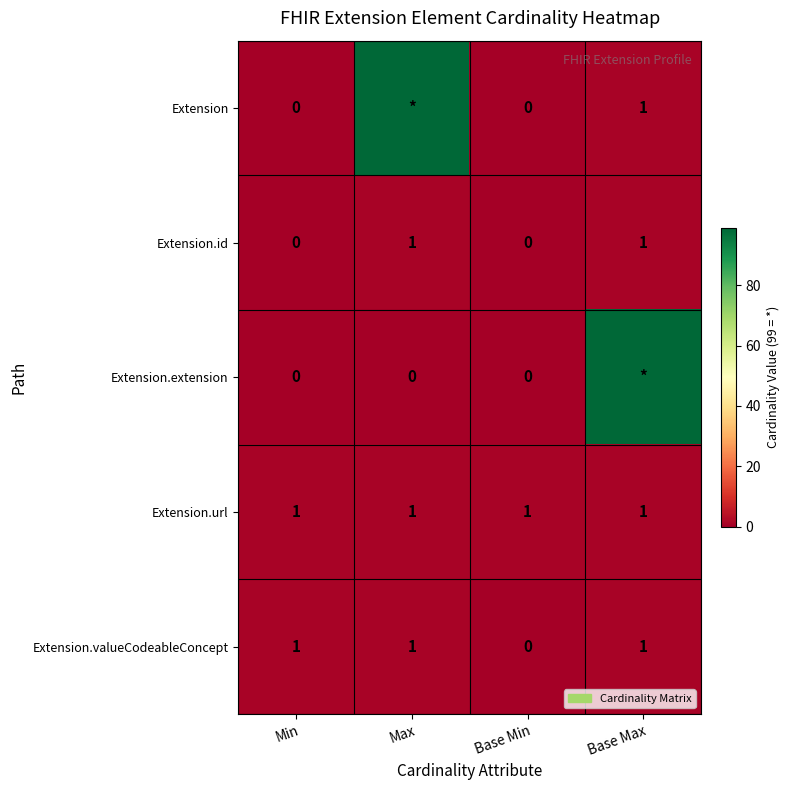

Which category has the highest value across all series?

Max